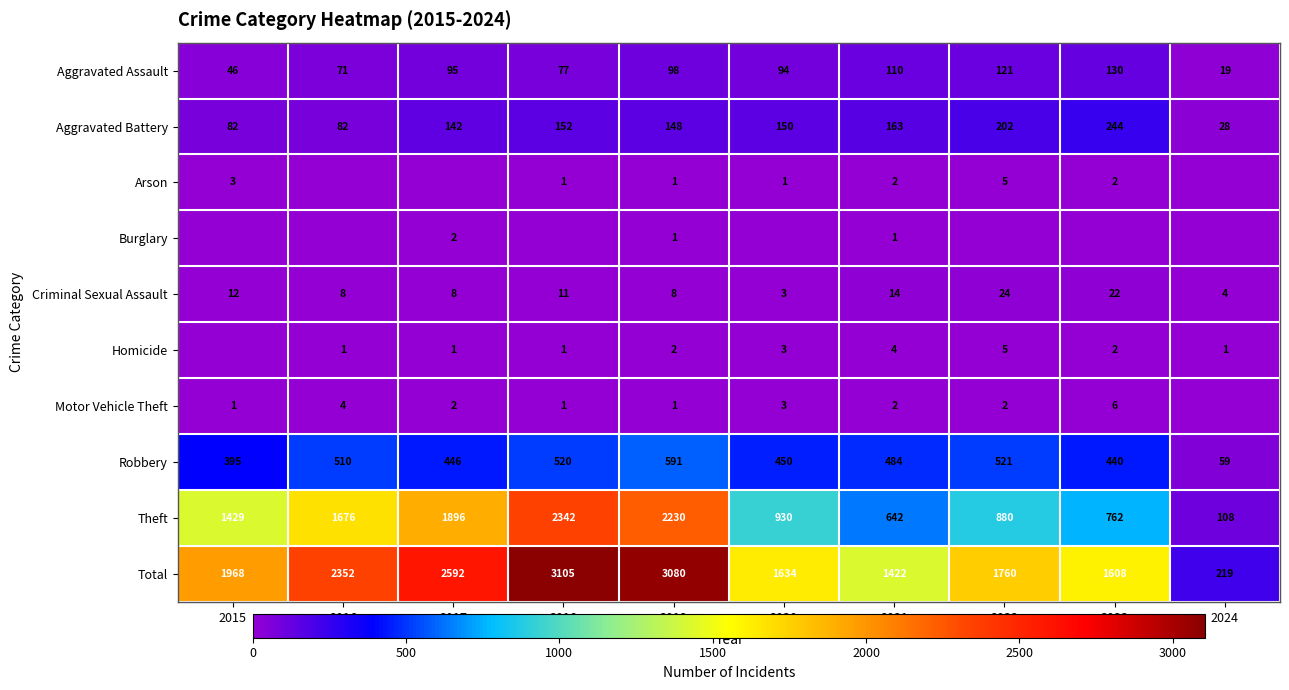

At which category is the sum across all series the highest?

2018